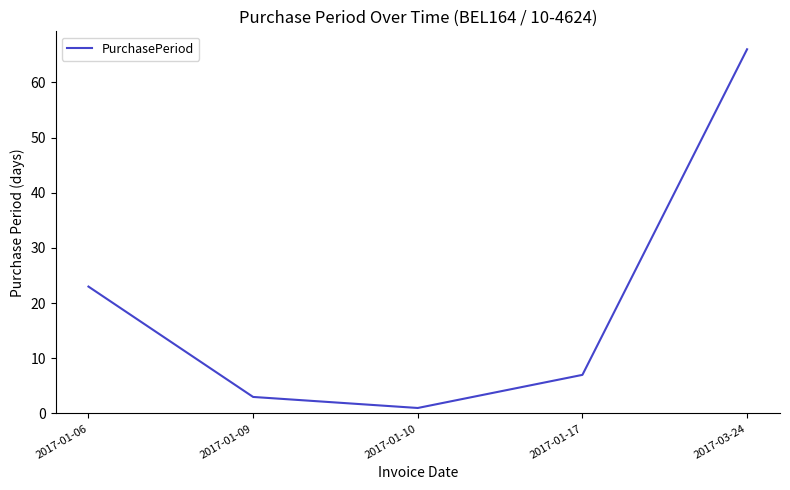

Count the number of data series in this chart.

1